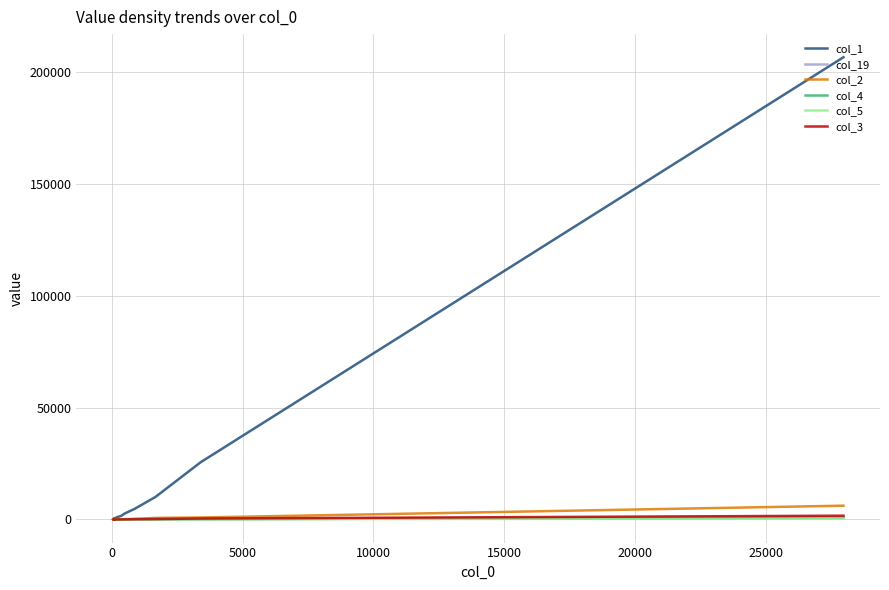

True or false: col_19 and col_5 cross at least once.

True